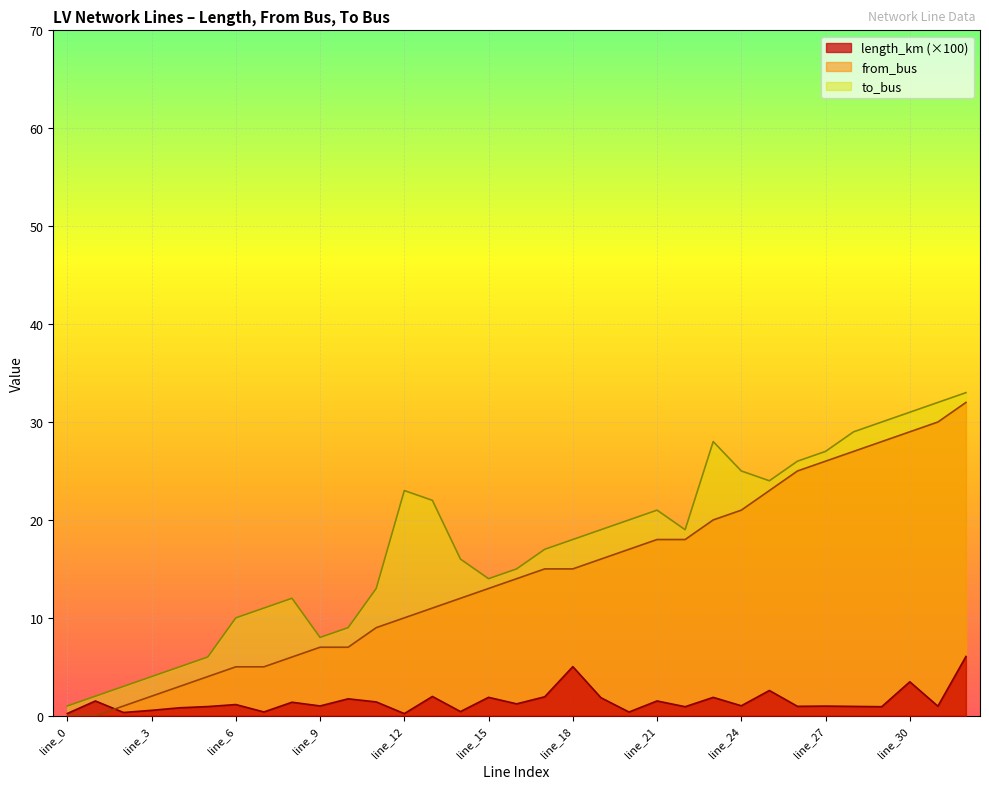

How many distinct data groups are displayed?

3